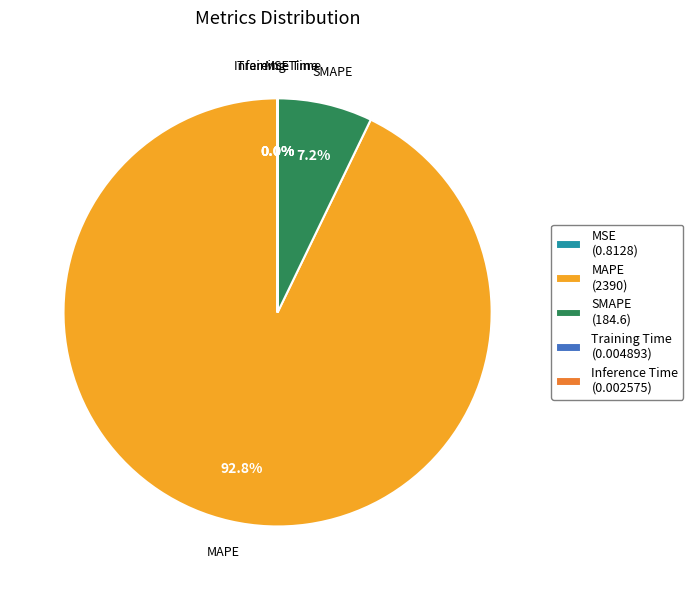

To the nearest percent, what is the difference between the largest and smallest slice percentages?

93%